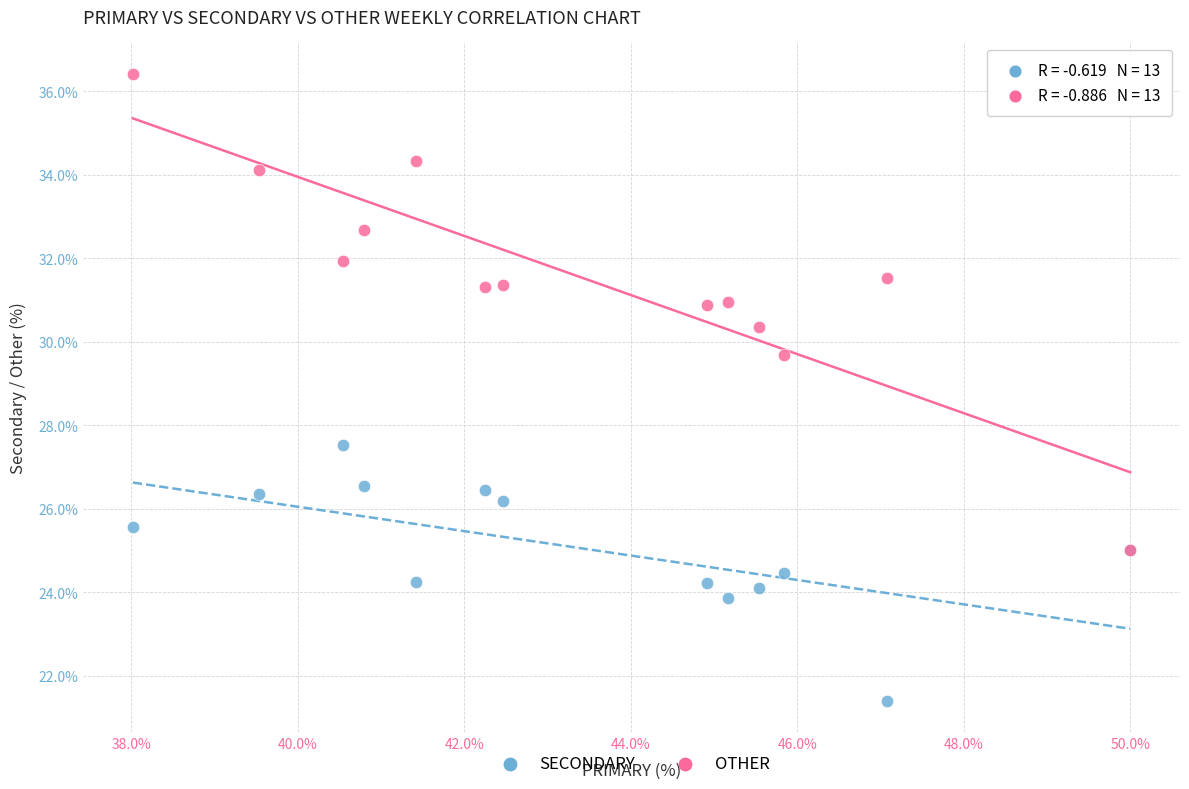

Across all series, what Y value is closest to 28?

27.5